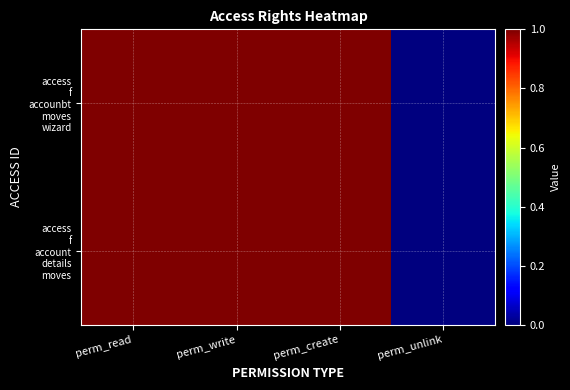

Count the number of categories in the chart.

4